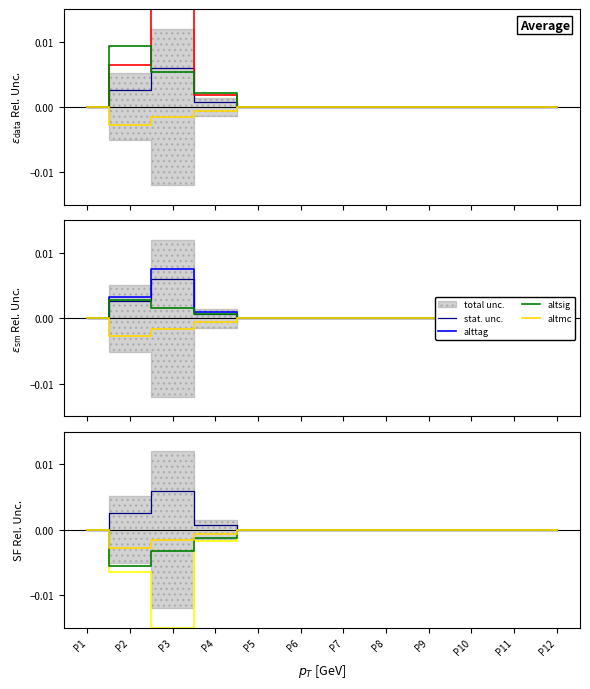

Count the alttag values in the range 0 to 1.

12